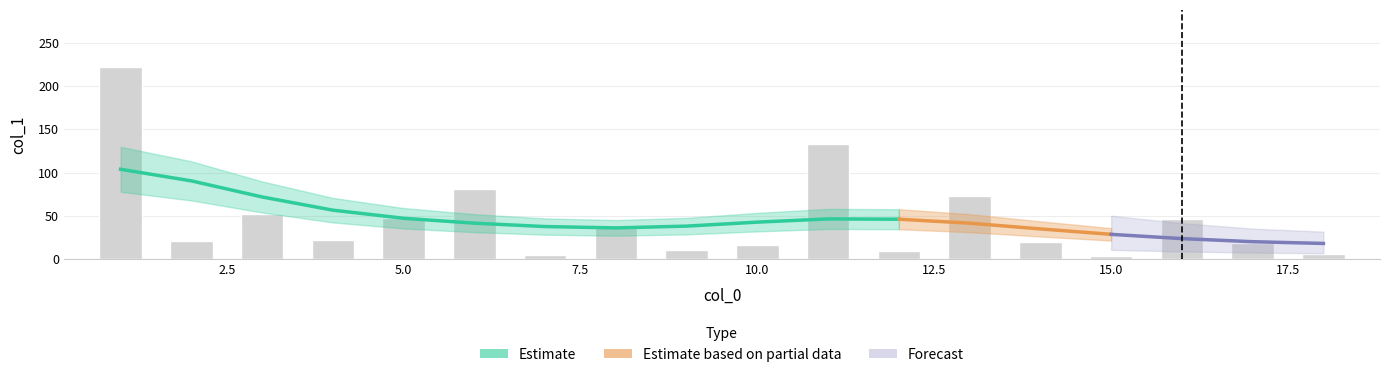

What is the difference between the maximum and minimum values?

218.2